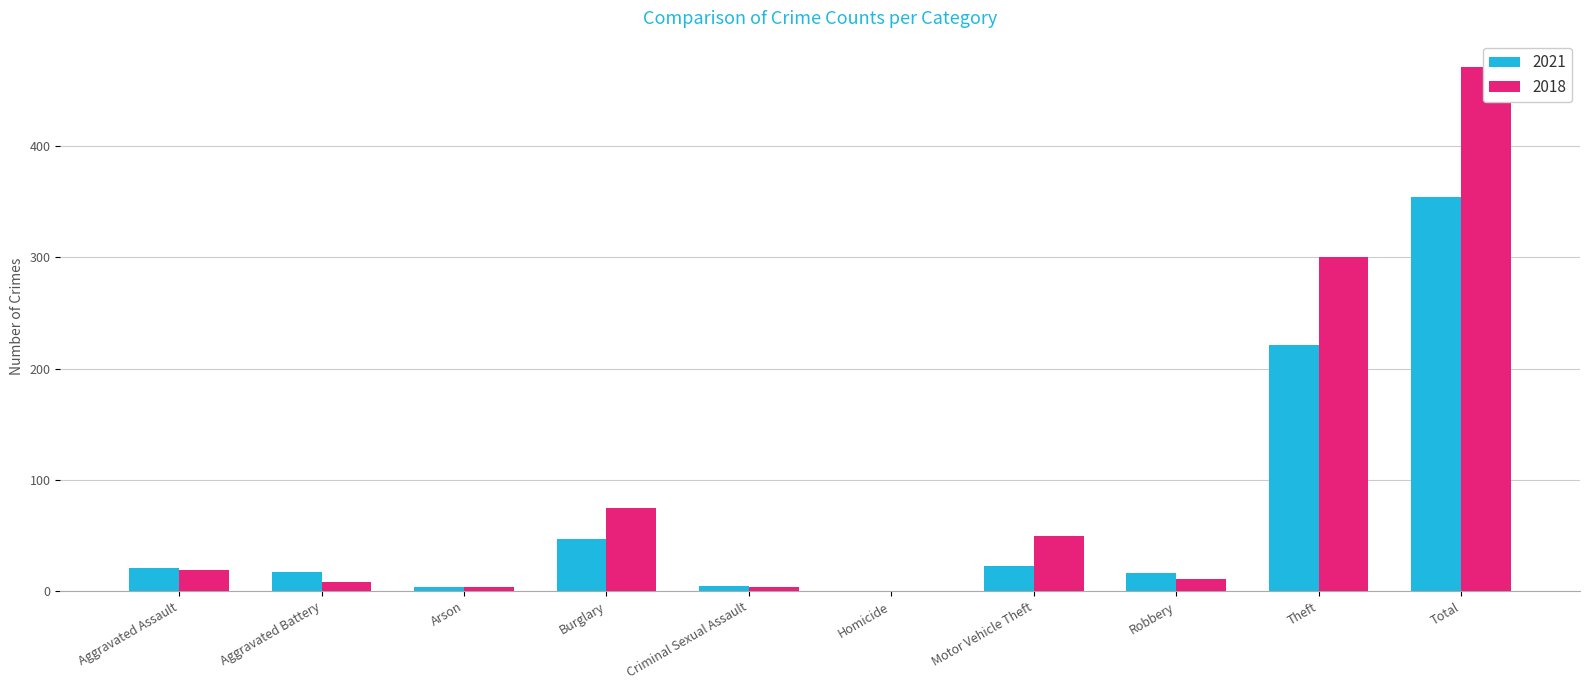

Rank the series by their maximum value, from highest to lowest.

2018, 2021